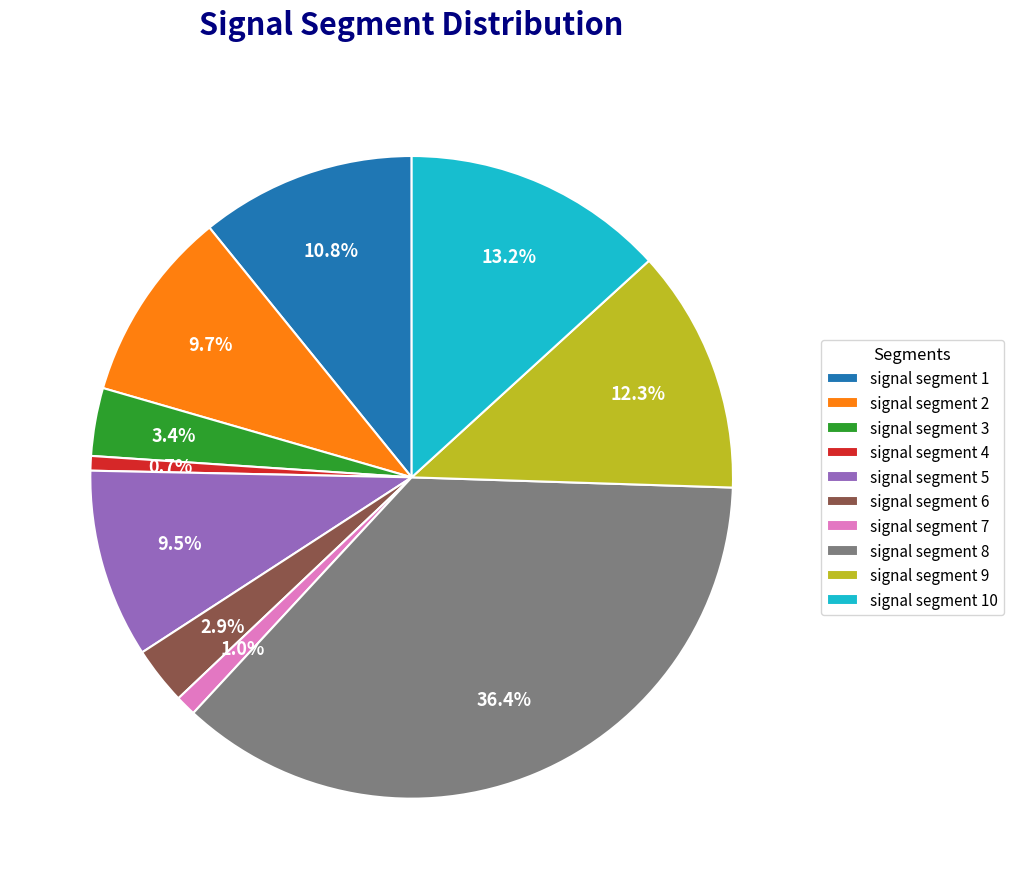

Is signal segment 1 the majority of the pie?

No